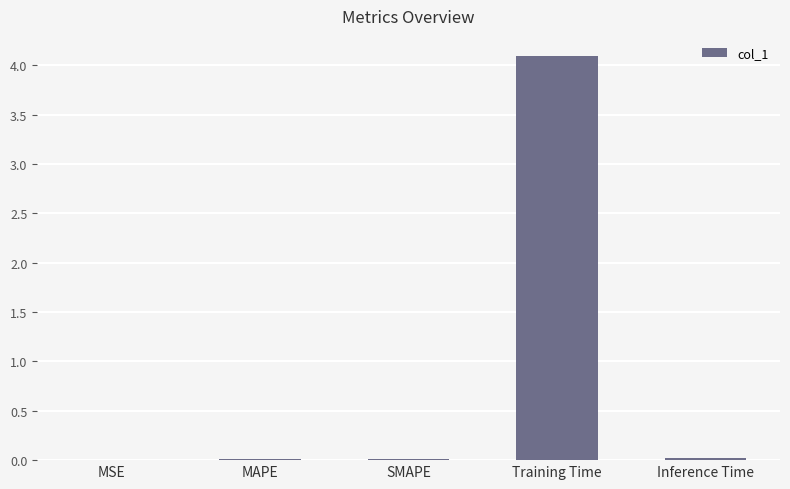

What is the sum of all values?

4.1